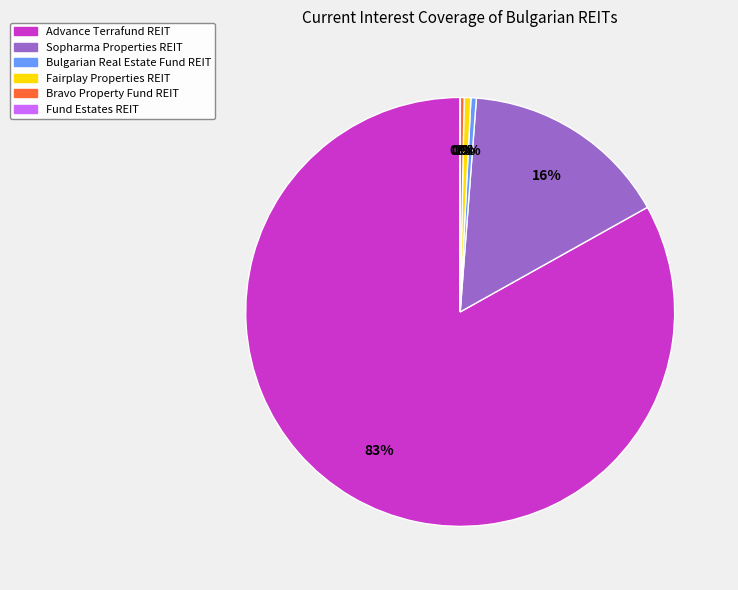

Is the sum of Fairplay Properties REIT and Sopharma Properties REIT greater than half?

No